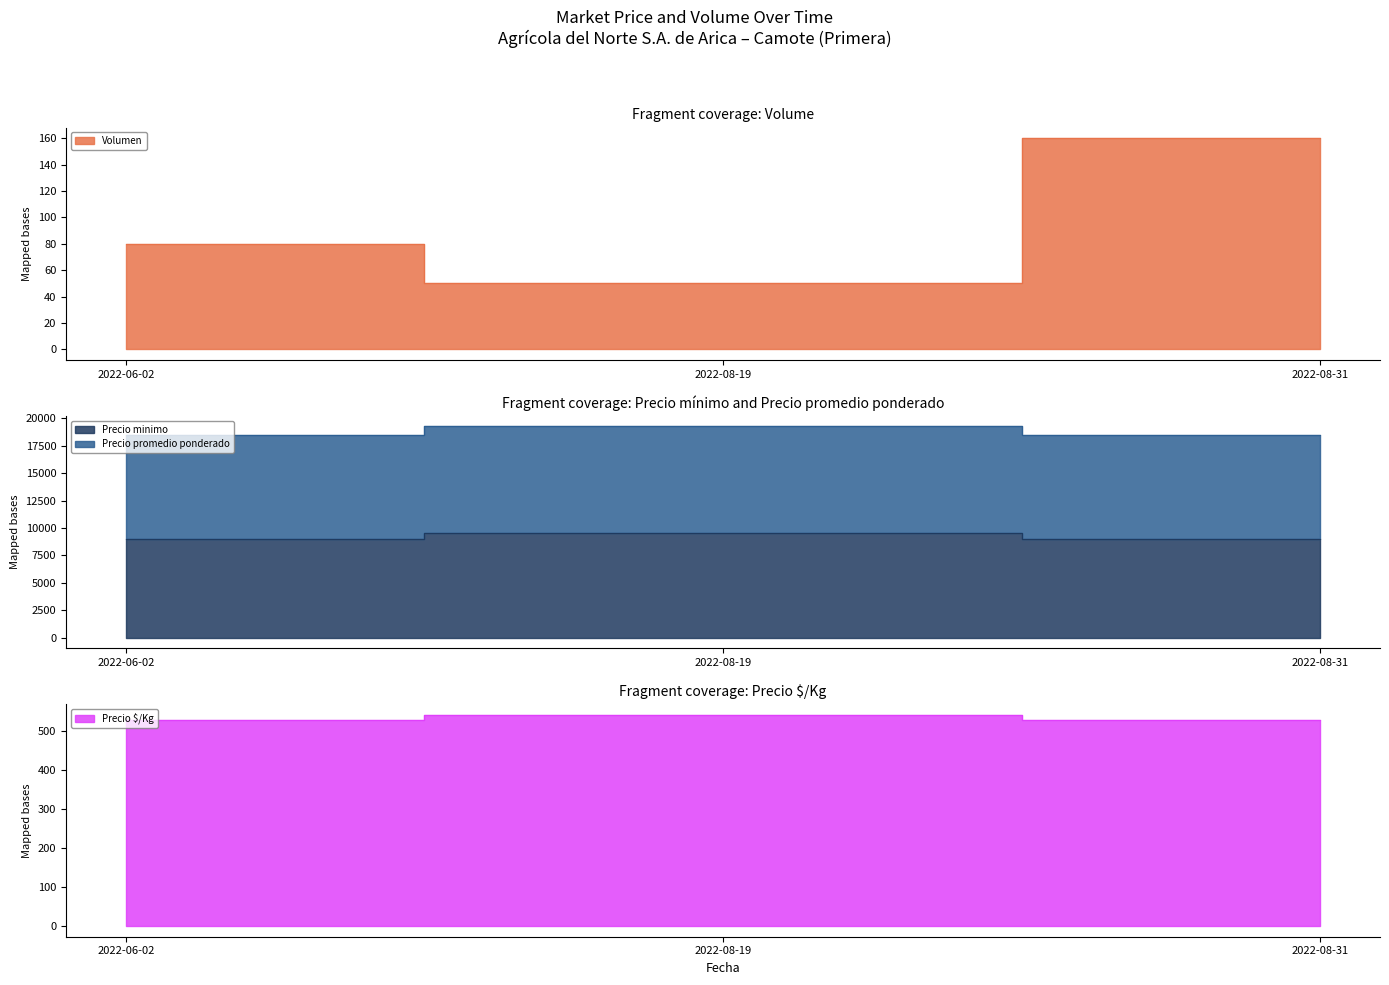

At which label does Volumen reach its peak?

2022-08-31